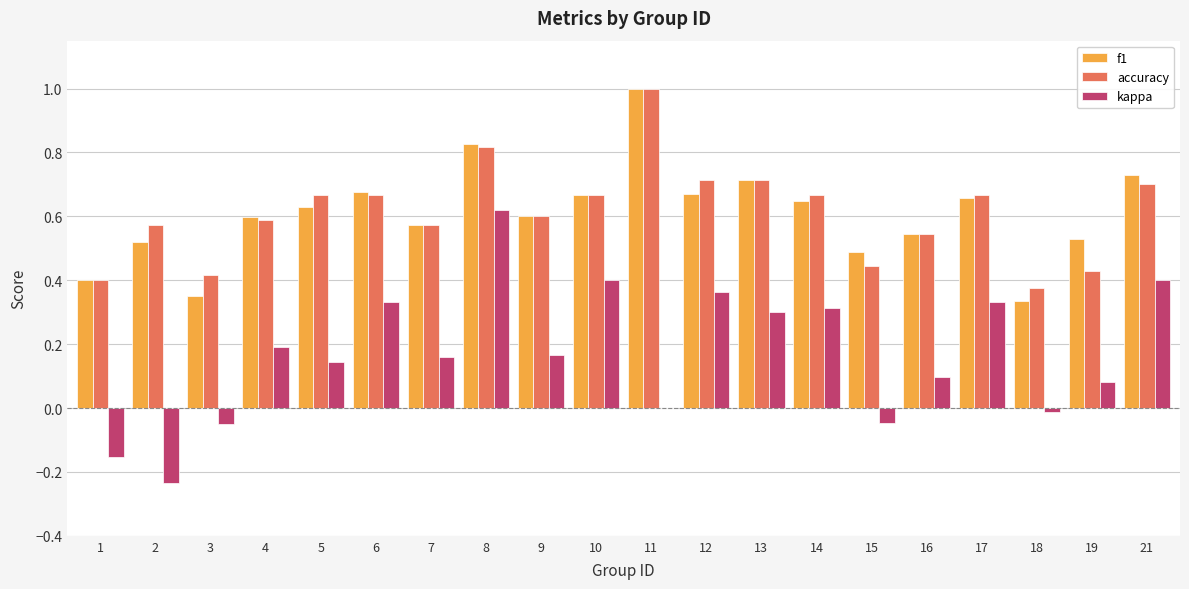

Is it true that kappa equals 0.5 at 12?

False